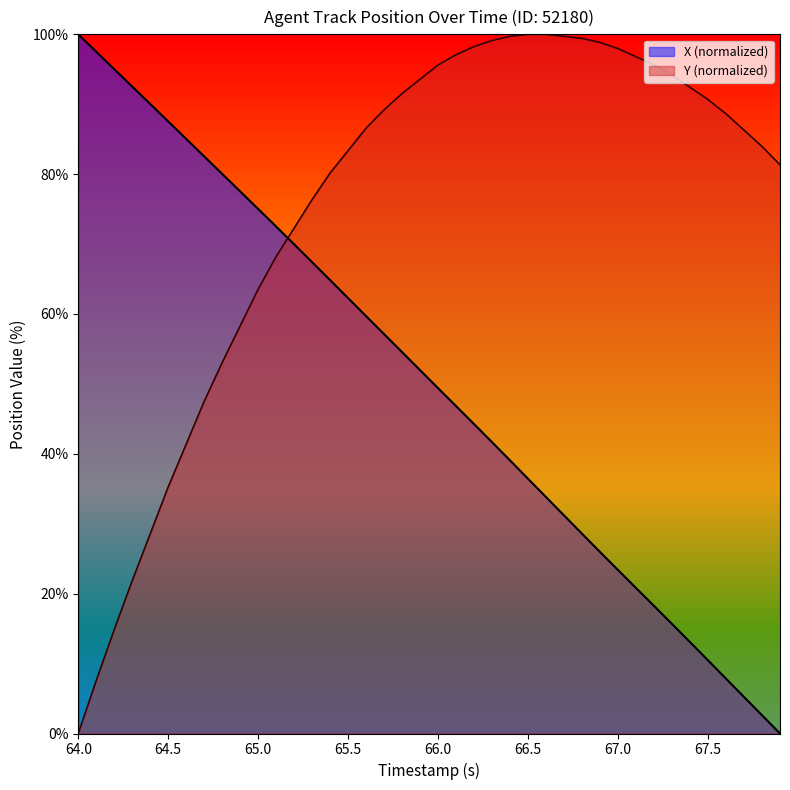

At which label does X (normalized) reach its peak?

64.0